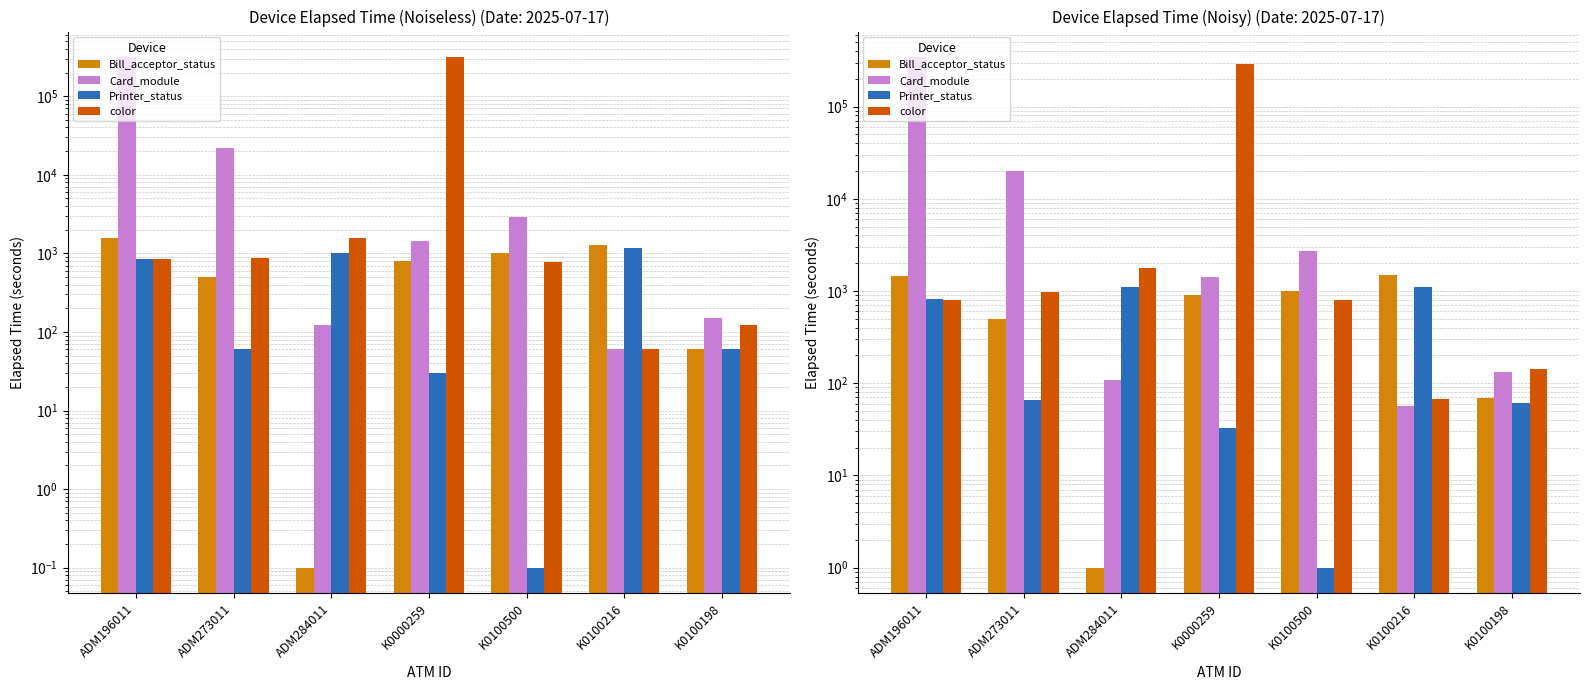

The value of Bill_acceptor_status at ADM196011 is 1462.3. True or false?

True